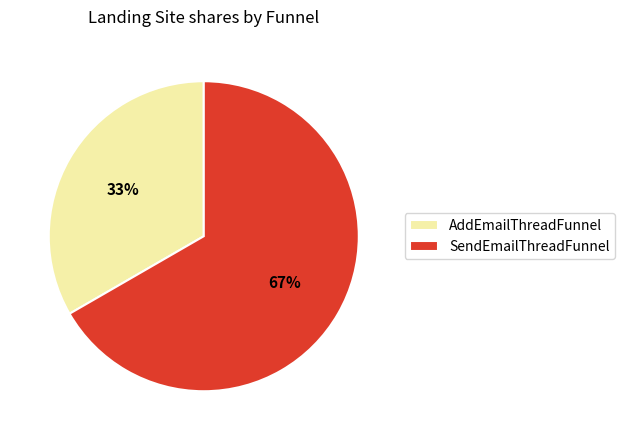

To the nearest percent, what is the average slice percentage?

50%